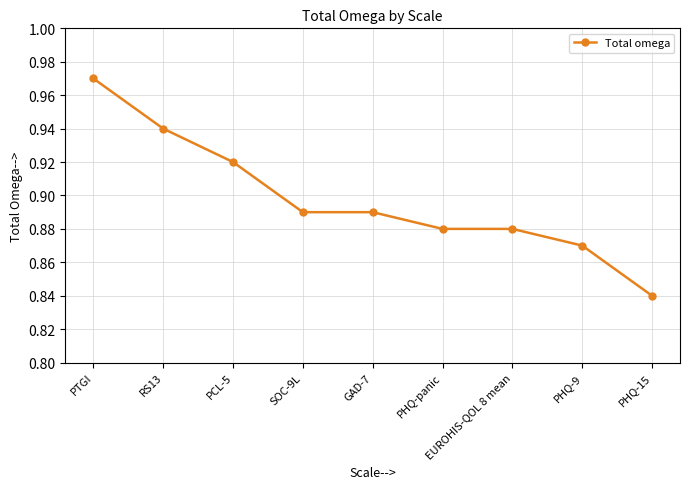

Which category has the lowest value across all series?

PHQ-15